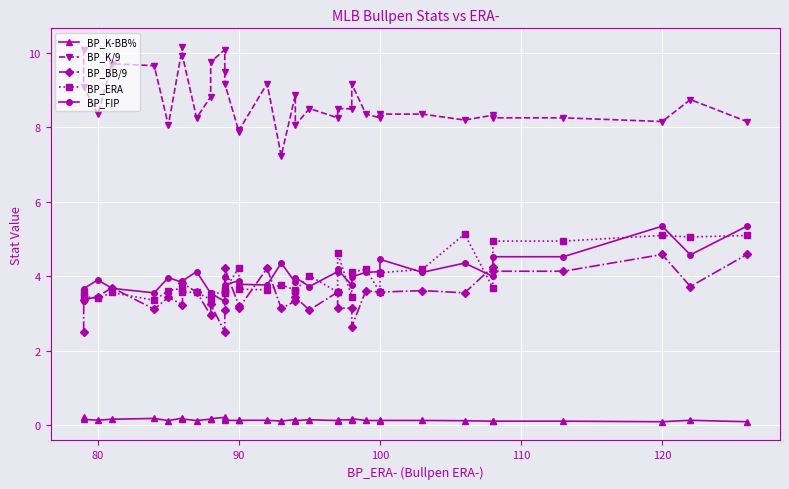

True or false: BP_K/9 and BP_BB/9 cross at least once.

False